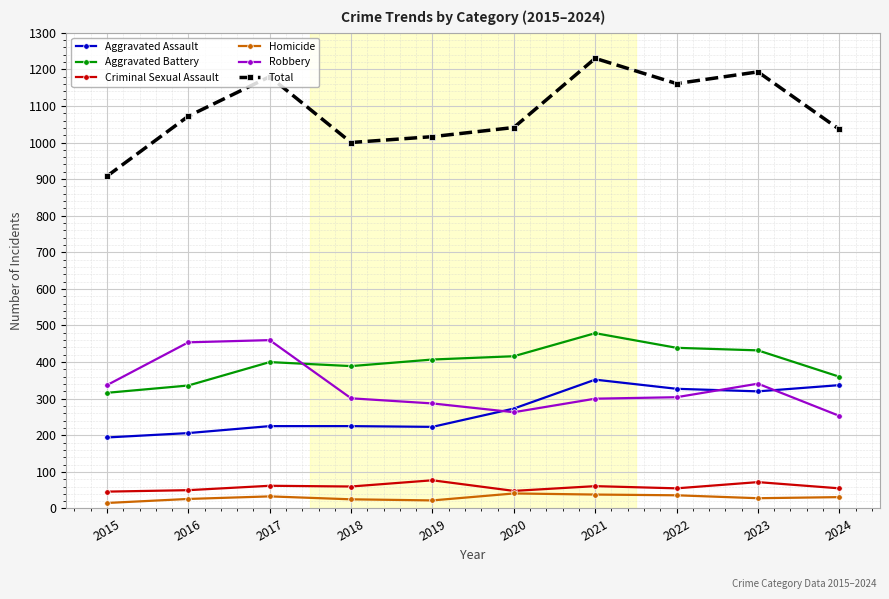

What is the total value across all series at 2022?

2322